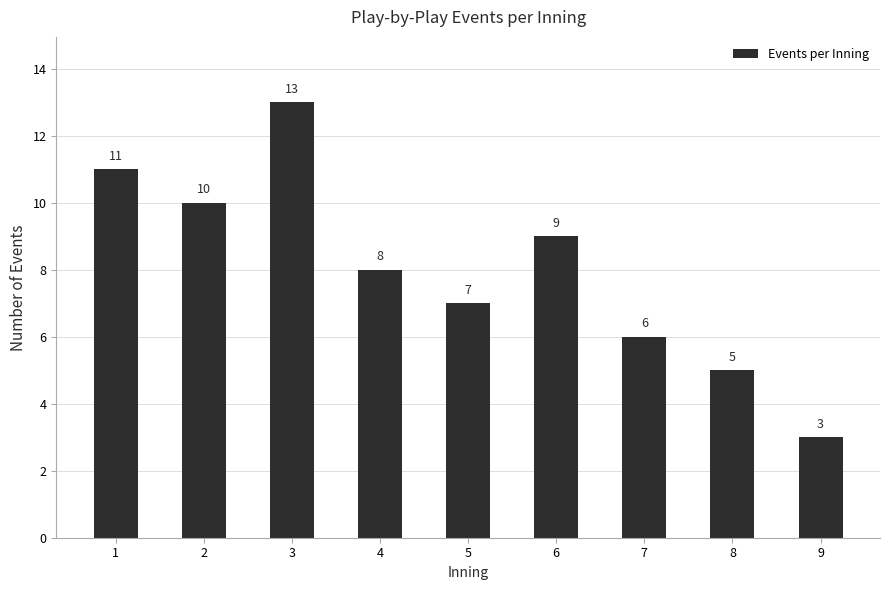

Which category has the lowest value across all series?

9